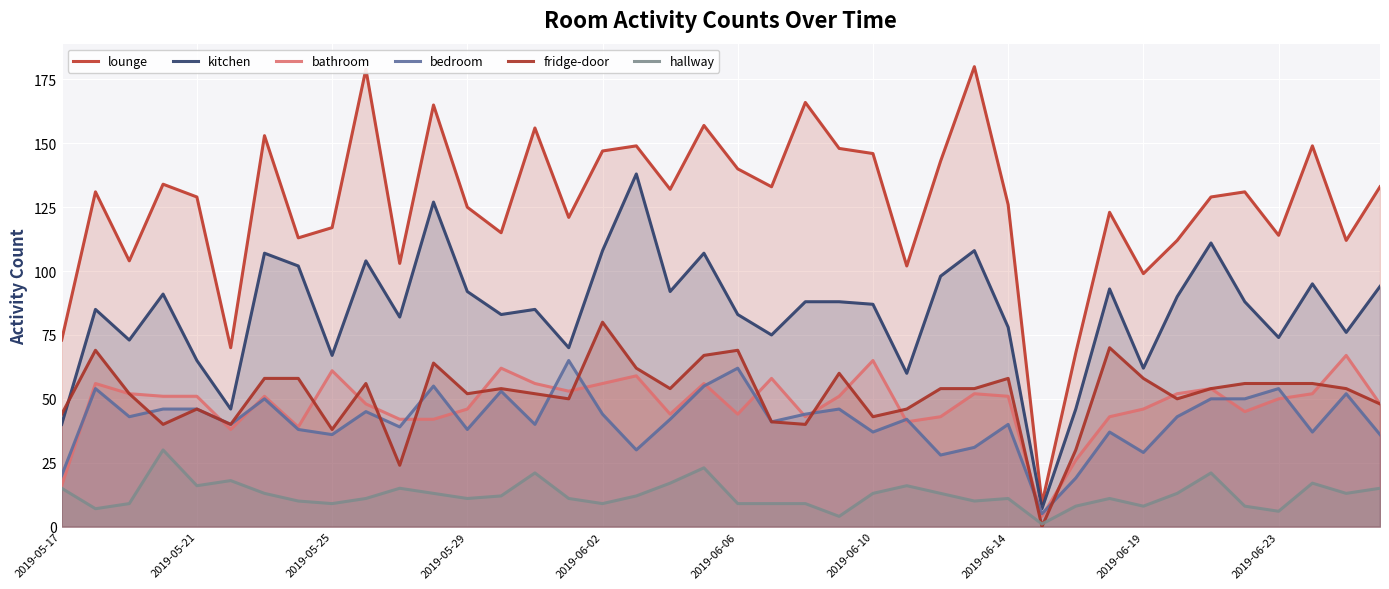

At how many categories does at least one series exceed 46?

39